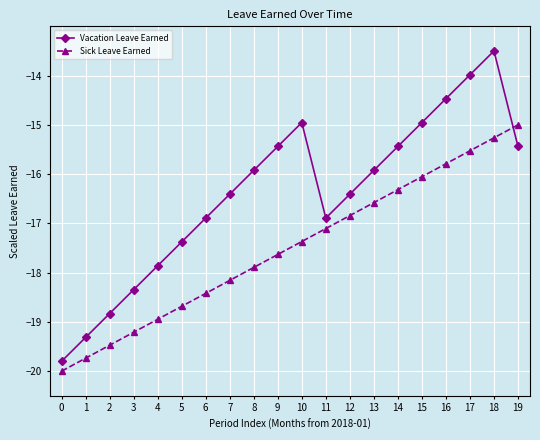

At 1, list the series in order from largest to smallest.

Vacation Leave Earned, Sick Leave Earned